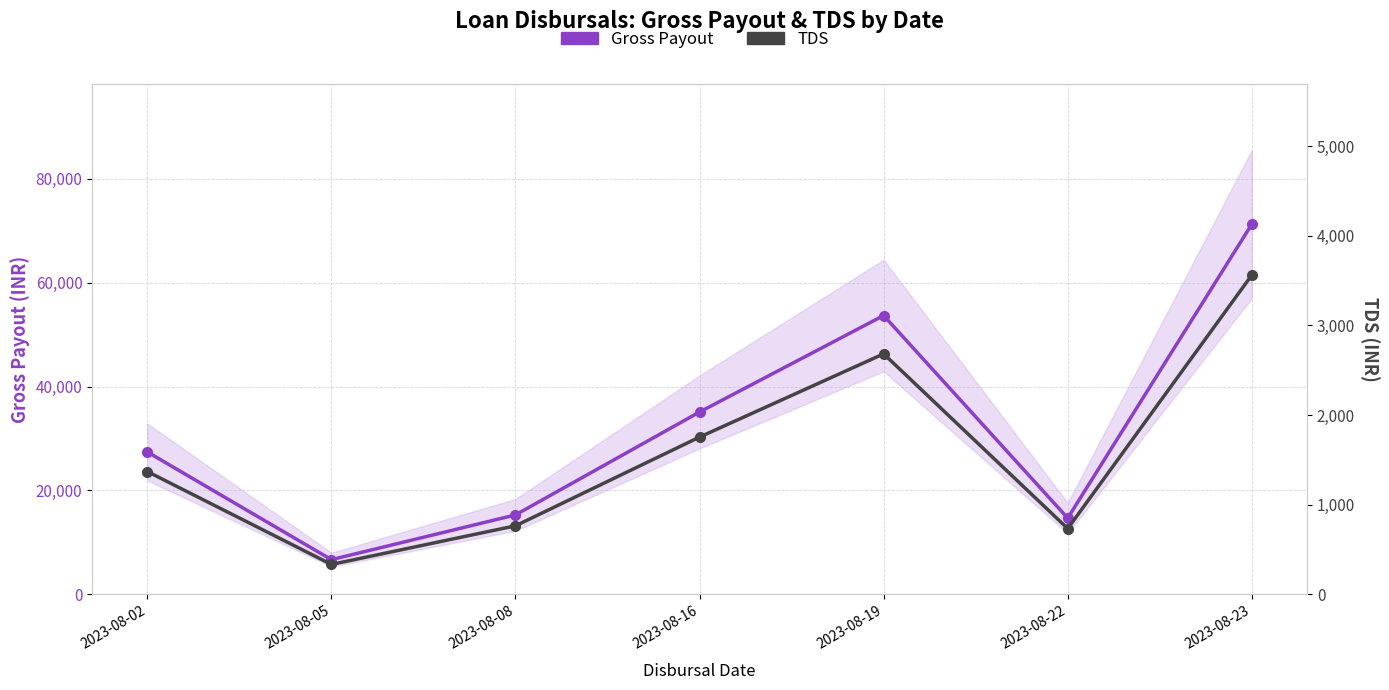

How many data points in TDS are less than 1370?

3